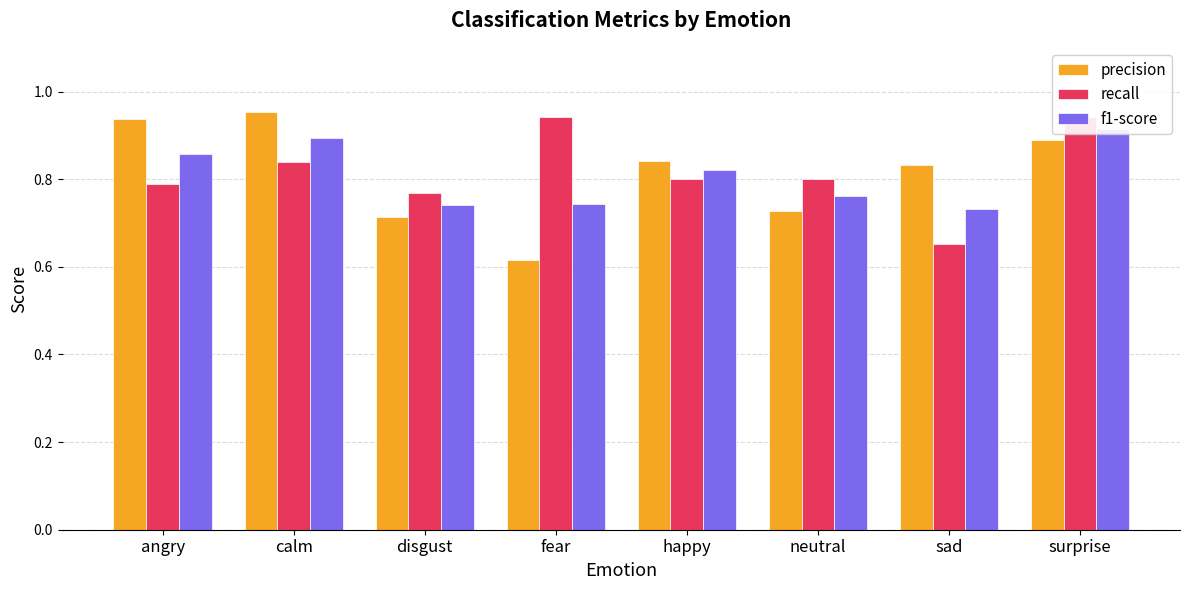

Between fear and surprise, which series saw the biggest shift?

precision